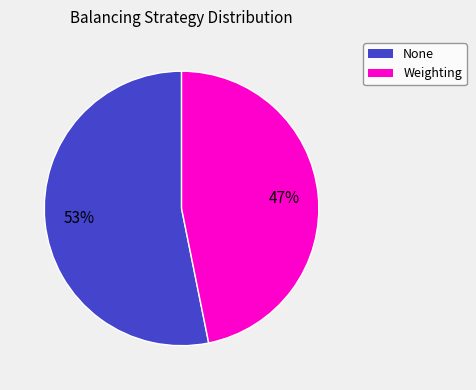

To the nearest percent, what portion does Weighting represent?

47%